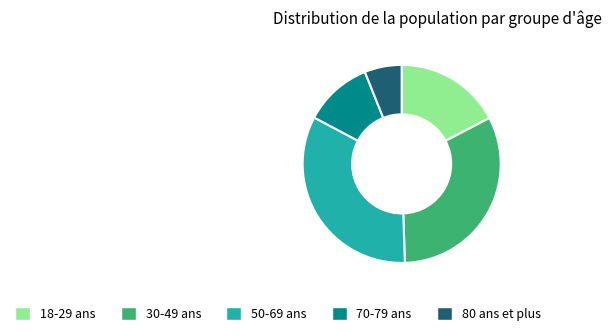

Count the number of slices in the pie.

5